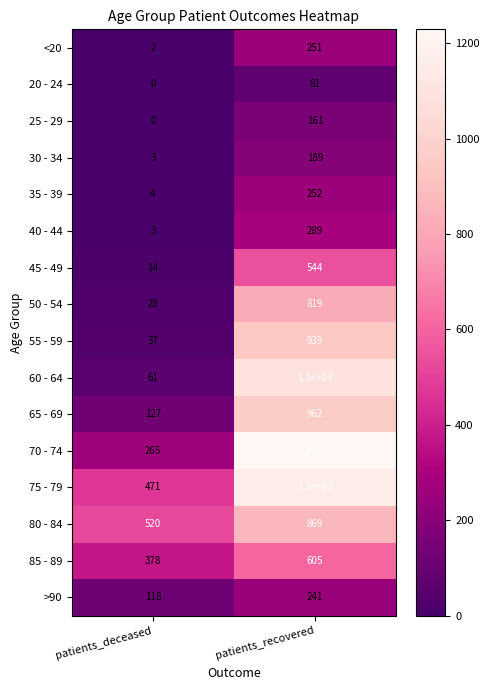

What is the sum of the 85 - 89 values at patients_deceased and patients_recovered?

983